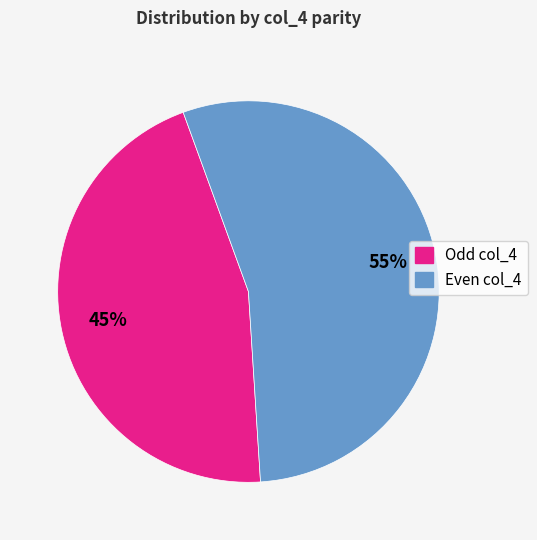

To the nearest percent, what is the average slice percentage?

50%